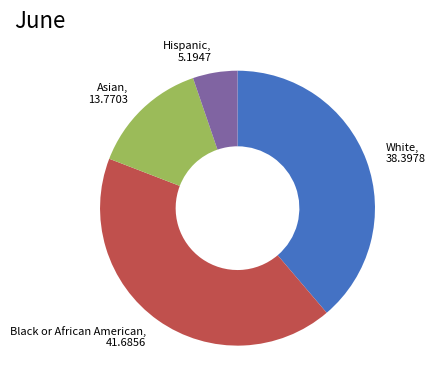

Combined, do White and Hispanic account for over 50%?

No